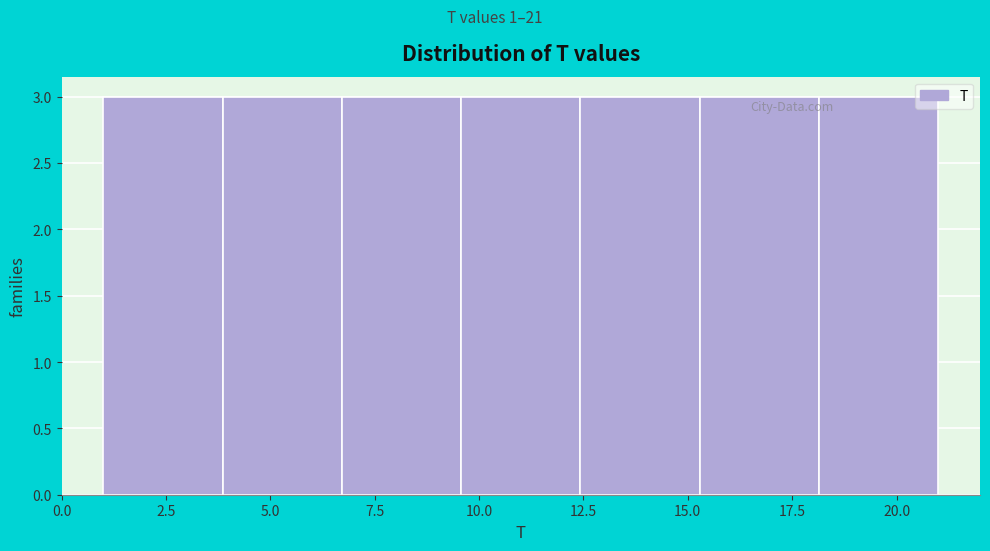

Reading left to right, transcribe this chart: for each bar, give the range it covers on the x-axis and its height. Neither the bar edges nor the heights are printed on the chart, so give them approximately, as read against the axes.

1.0 to 4.0: 3
4.0 to 6.5: 3
6.5 to 9.5: 3
9.5 to 12.5: 3
12.5 to 15.5: 3
15.5 to 18.0: 3
18.0 to 21.0: 3